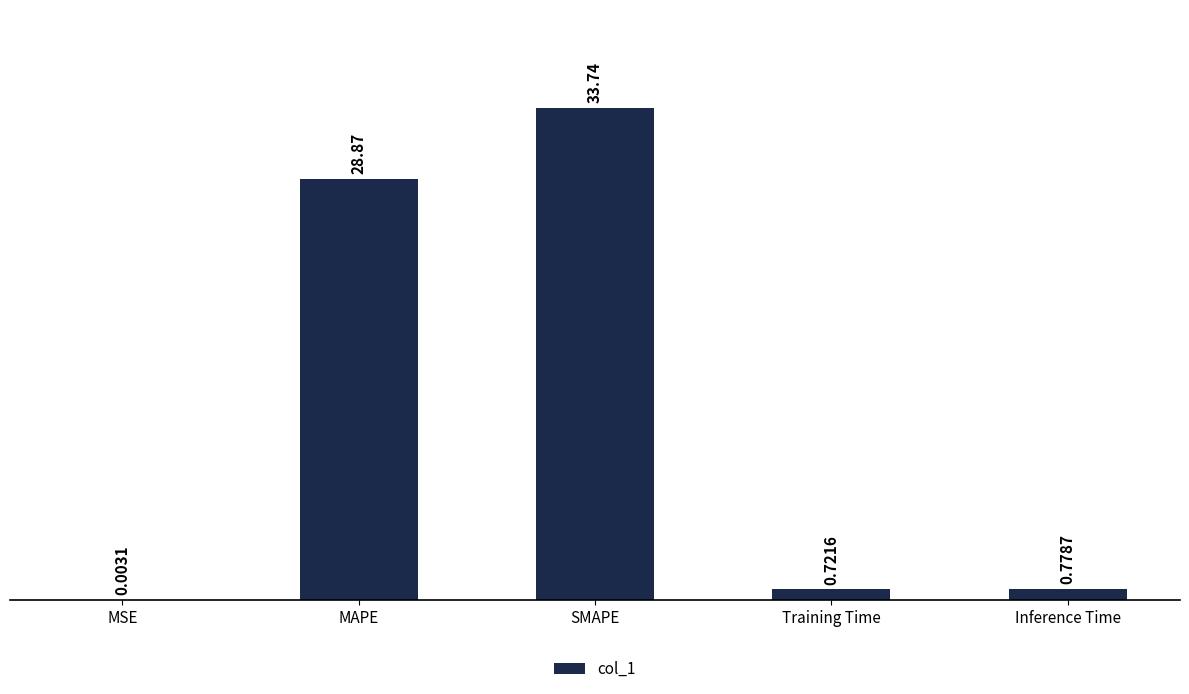

What is the change in value from MSE to SMAPE?

+33.7